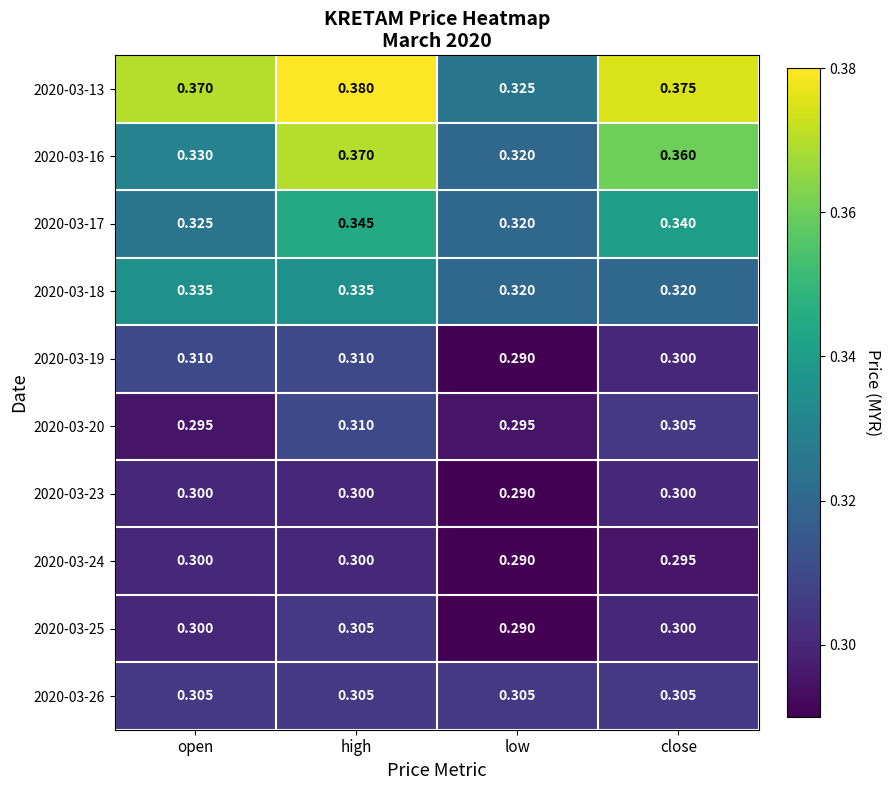

Which category has the lowest value across all series?

low